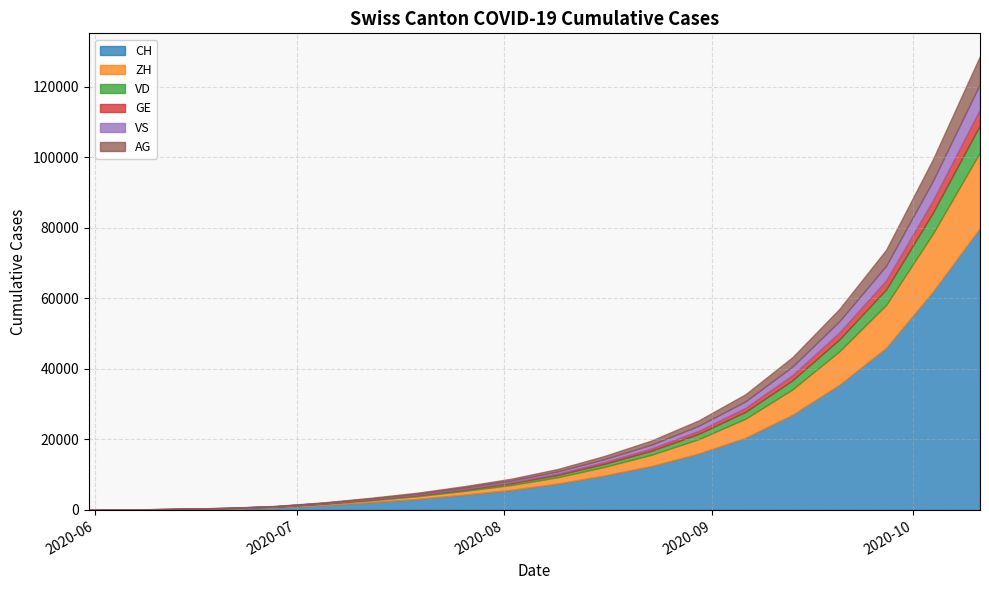

The CH series shows 9500 at 2020-08-16. True or false?

True